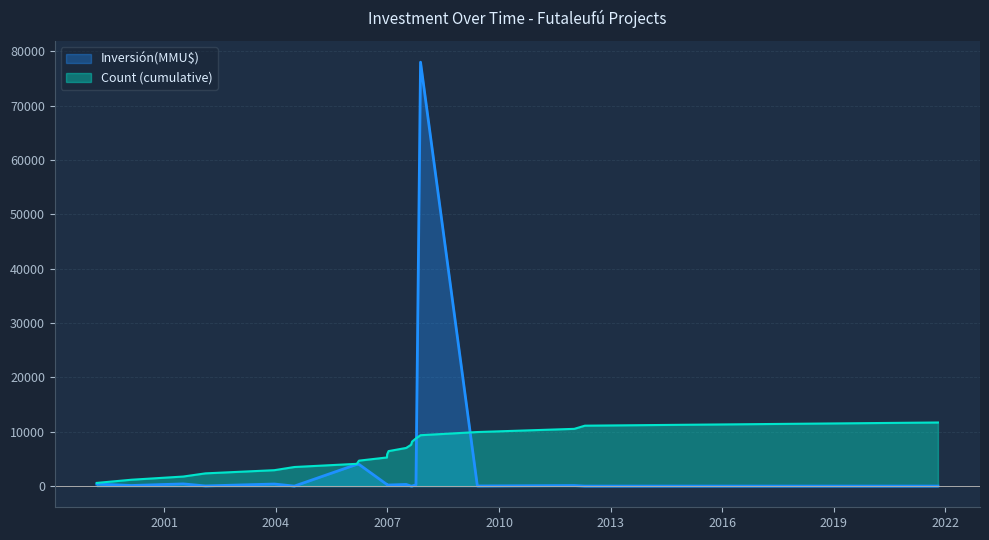

Rank the series by their maximum value, from lowest to highest.

Count (cumulative), Inversión(MMU$)